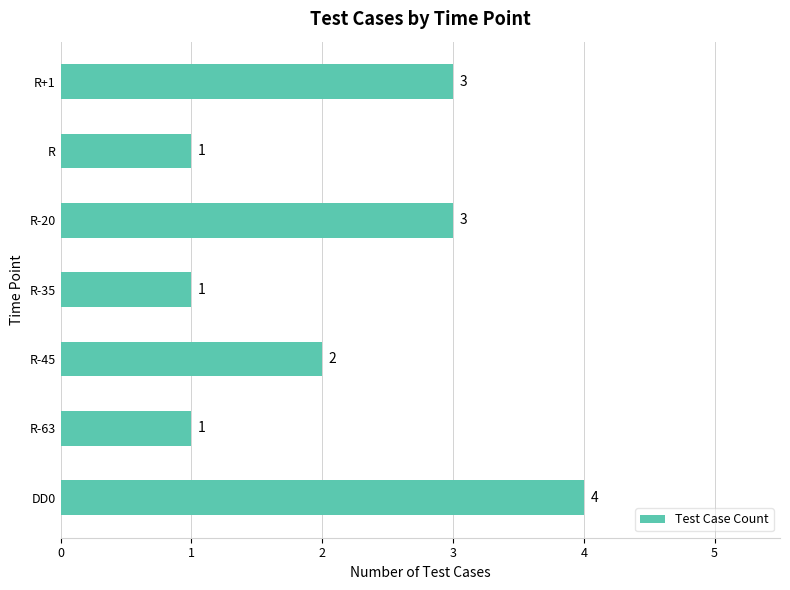

What is the greatest value displayed?

4